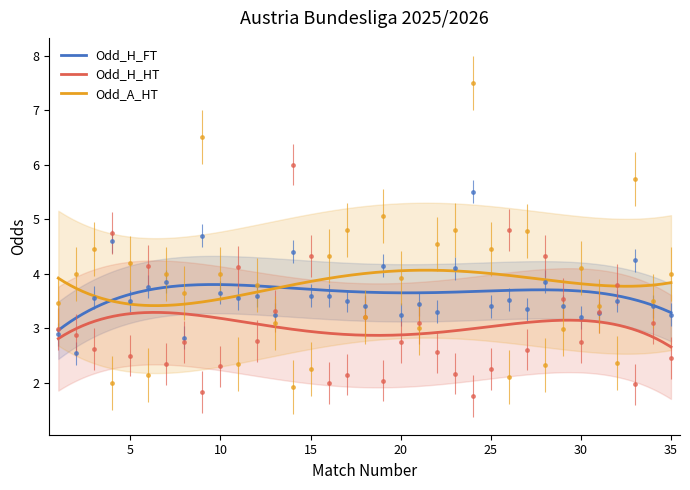

What are all the series names shown in the legend?

Odd_H_FT, Odd_H_HT, Odd_A_HT